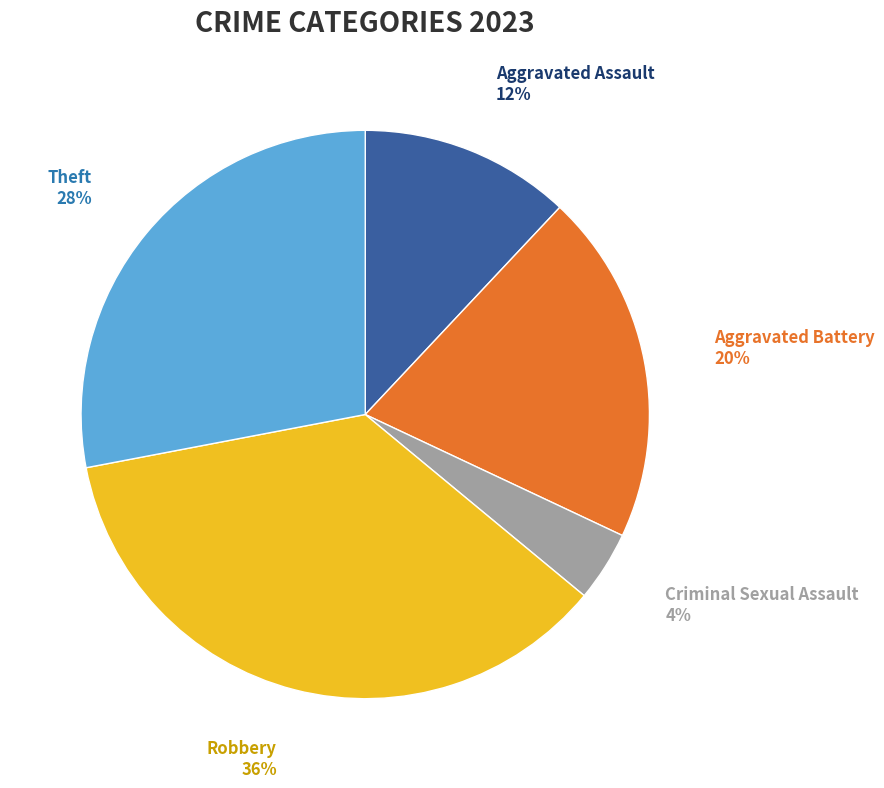

Do Theft and Aggravated Battery together represent more than half of the pie?

No